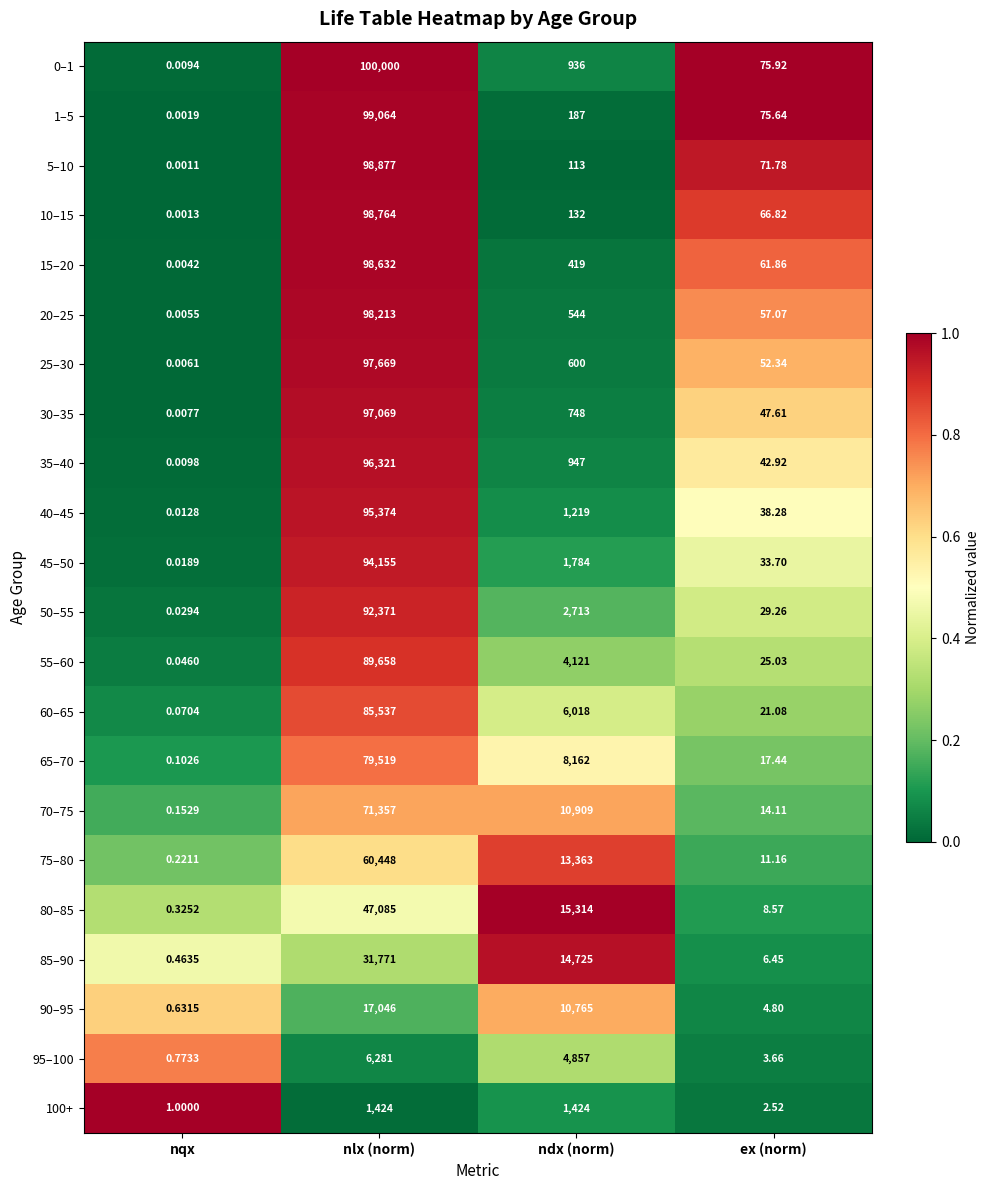

At which label does 75–80 first exceed 13363?

nlx (norm)